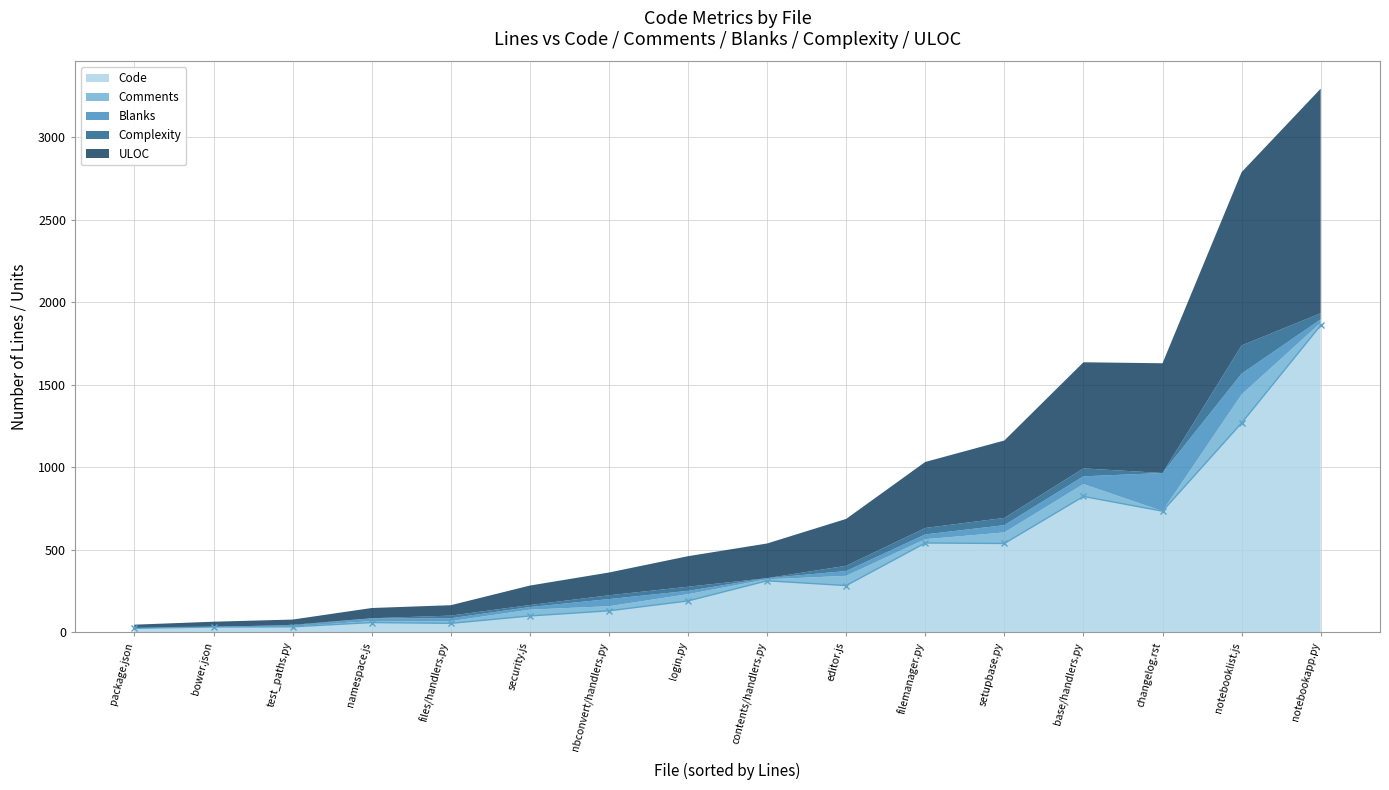

How many interior local valleys does the Complexity series have?

4